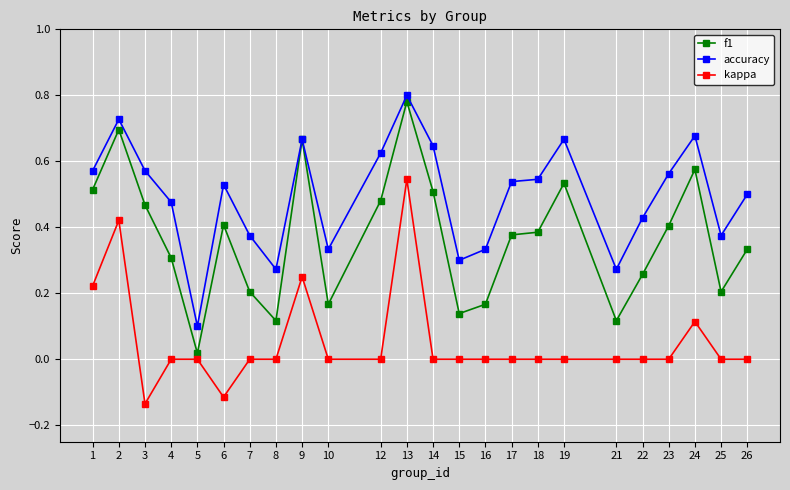

True or false: kappa and accuracy cross at least once.

False